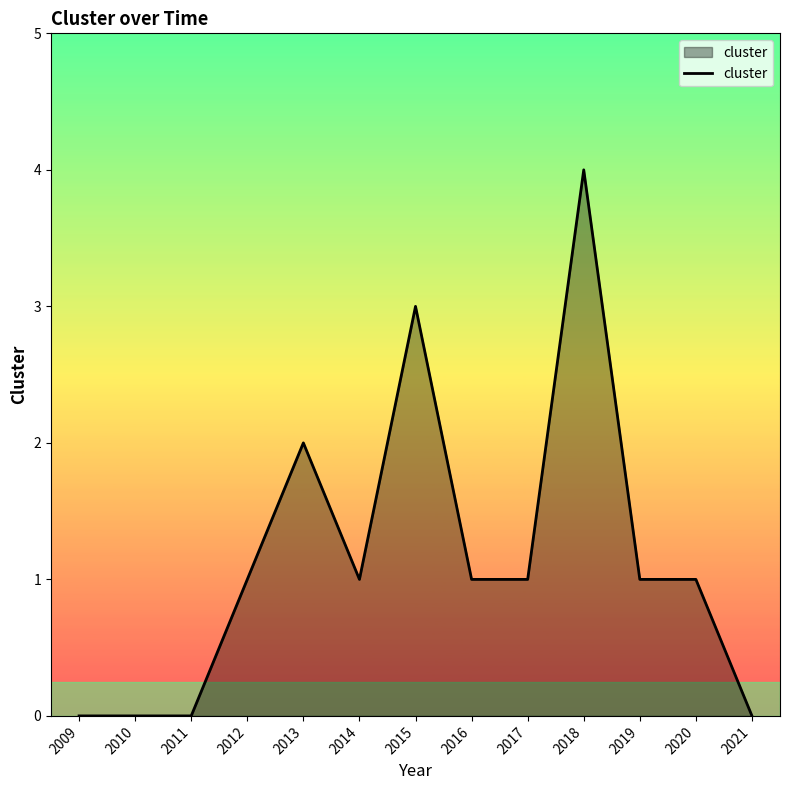

What is the difference between the maximum and minimum values?

4